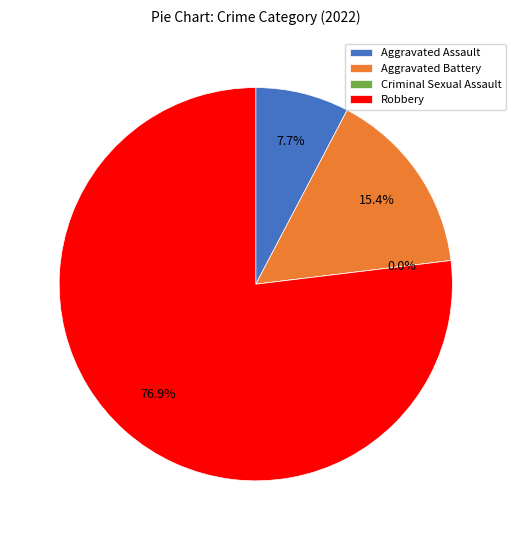

To the nearest percent, what is the average slice percentage?

25%